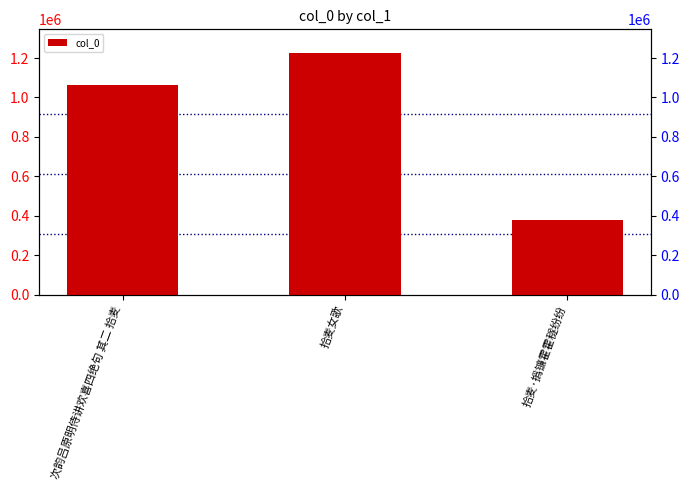

Reading left to right, extract all data points from this chart.

1061161	1223331	379668